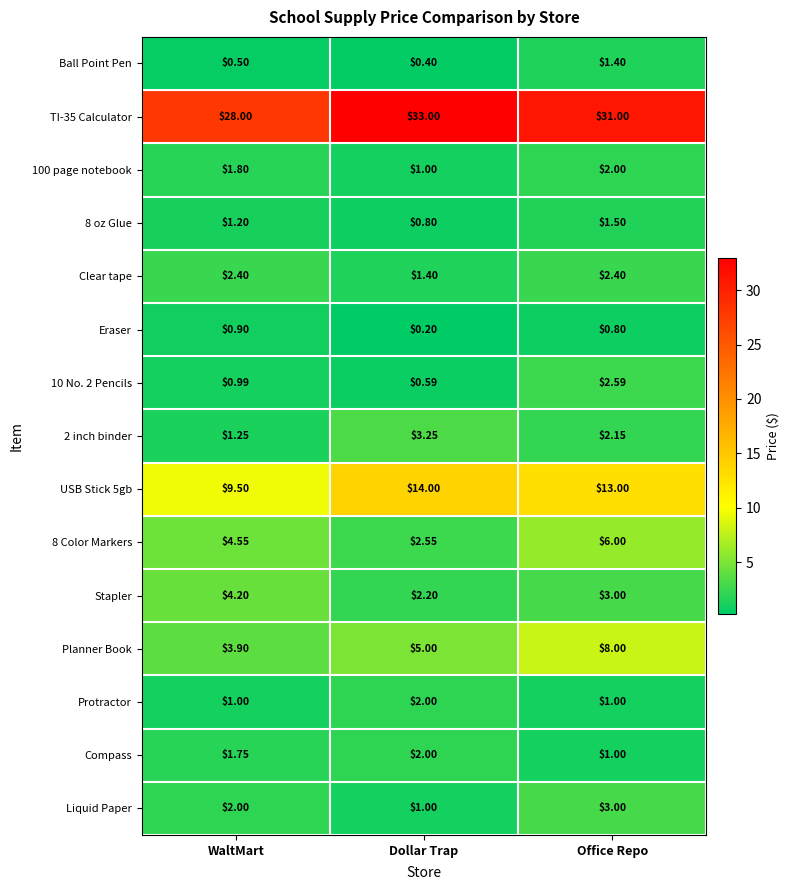

What is the spread (max minus min) of values at Office Repo?

30.2